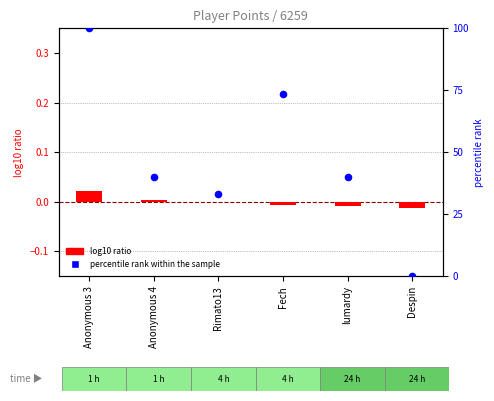

Which series reaches the minimum Y coordinate?

log10 ratio